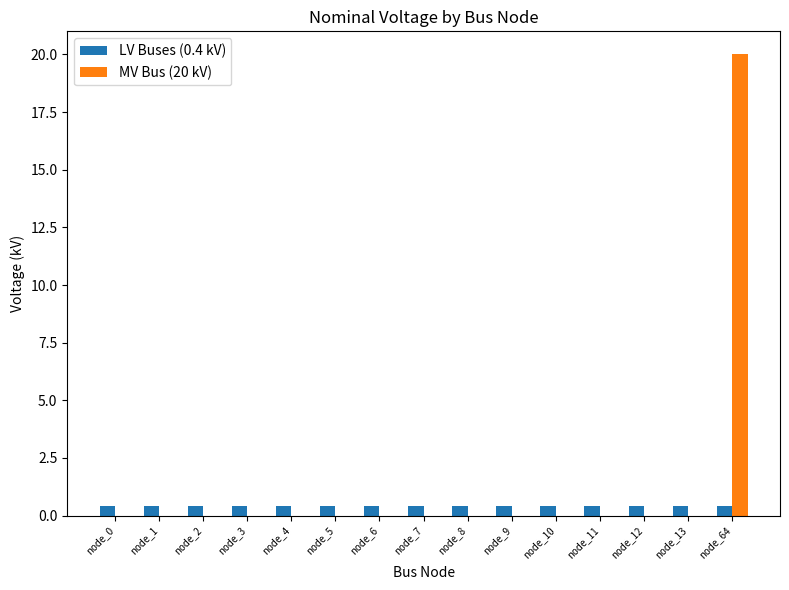

Which series has the largest total across all categories?

MV Bus (20 kV)